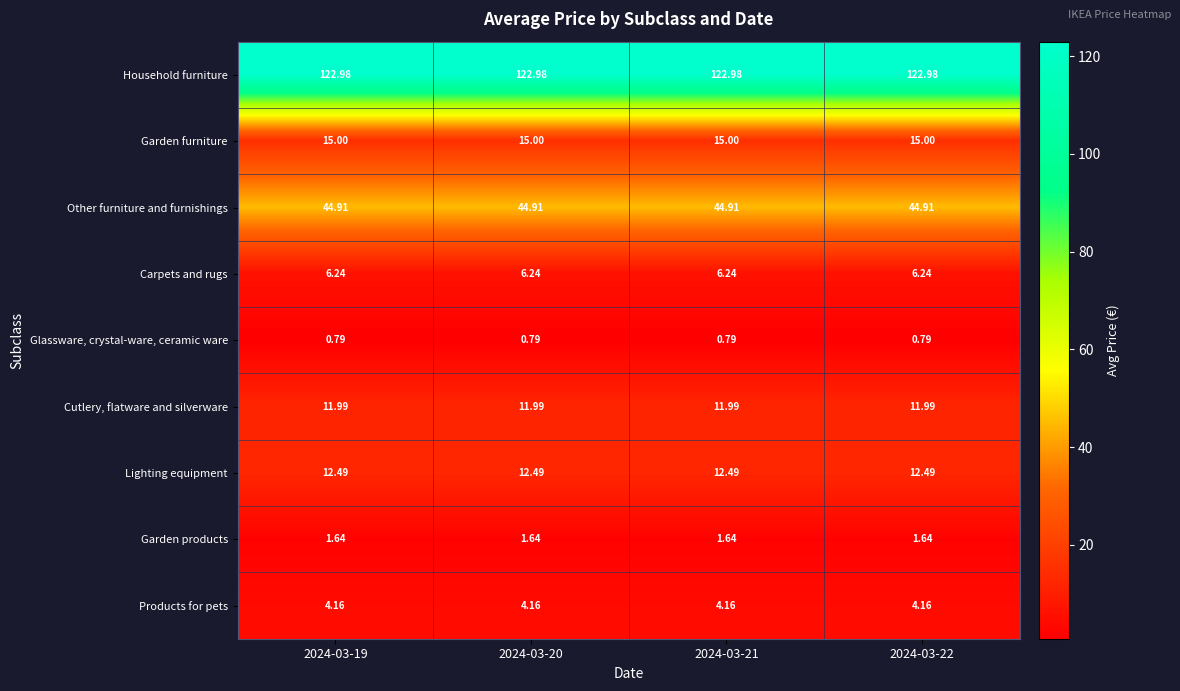

Rank the series by their maximum value, from highest to lowest.

Household furniture, Other furniture and furnishings, Garden furniture, Lighting equipment, Cutlery, flatware and silverware, Carpets and rugs, Products for pets, Garden products, Glassware, crystal-ware, ceramic ware